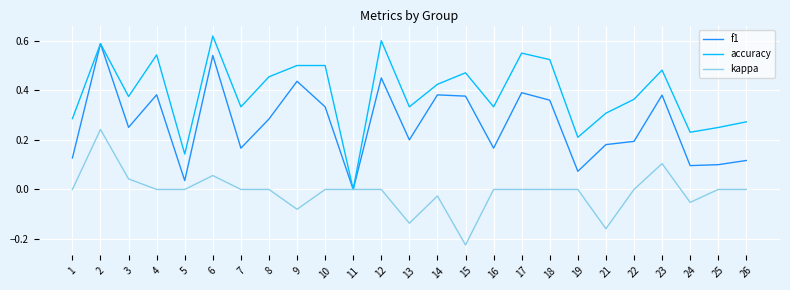

At which label does kappa reach its minimum?

15